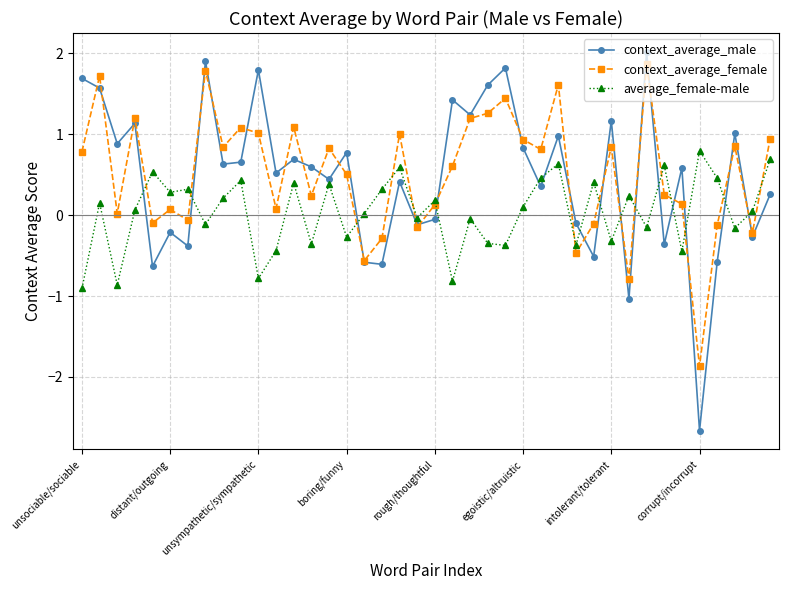

What is the minimum value shown in the chart?

-2.7